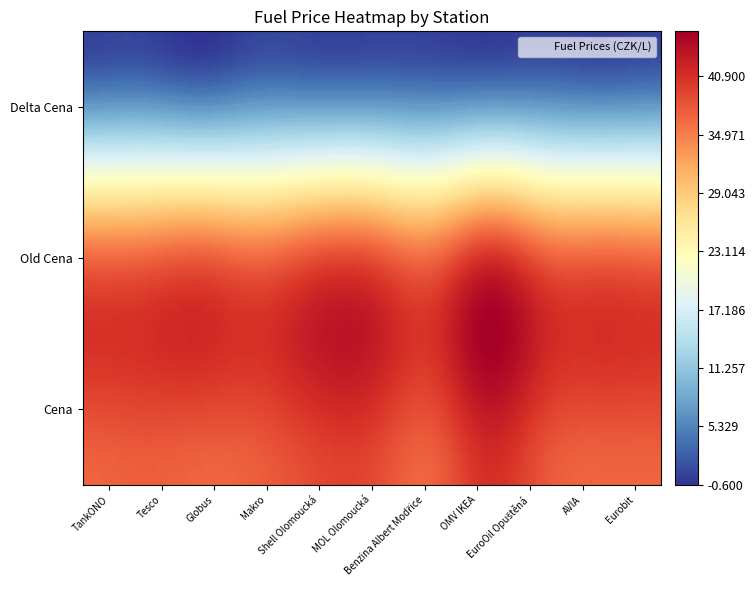

How many data points in Delta Cena are less than 0?

2